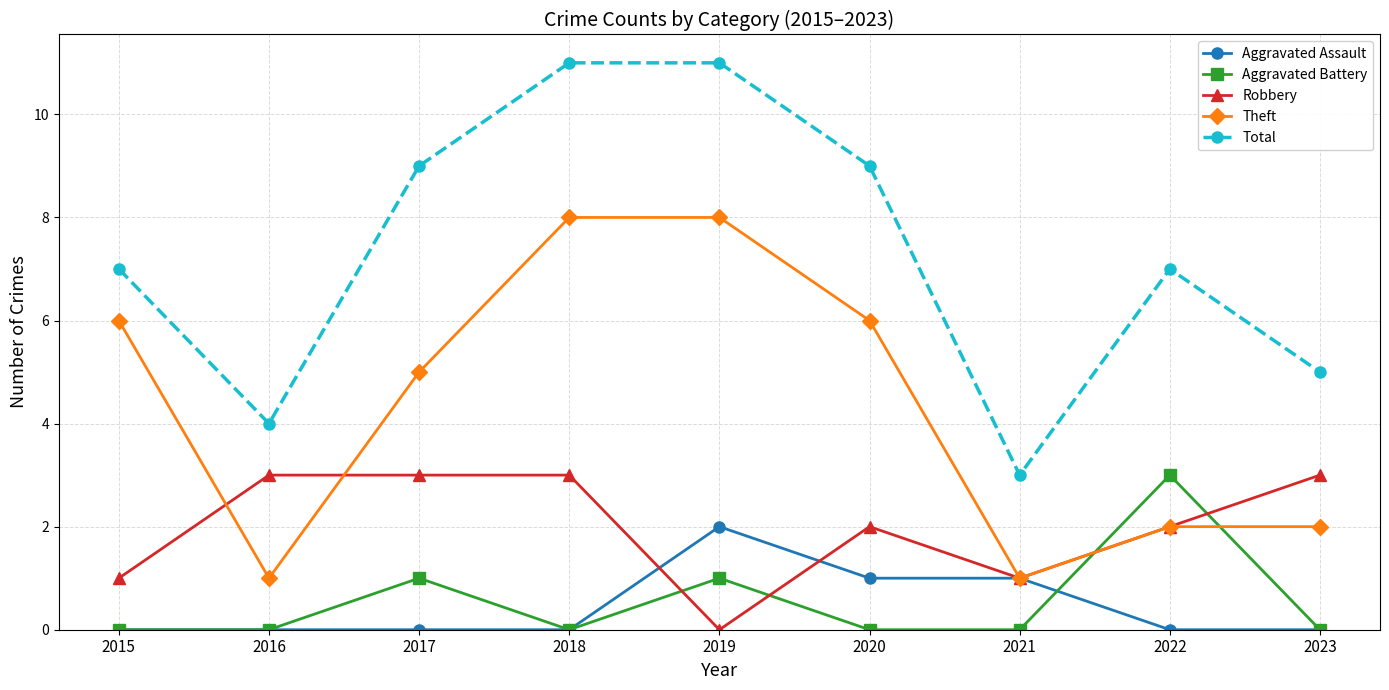

Which series has the widest spread of values?

Total